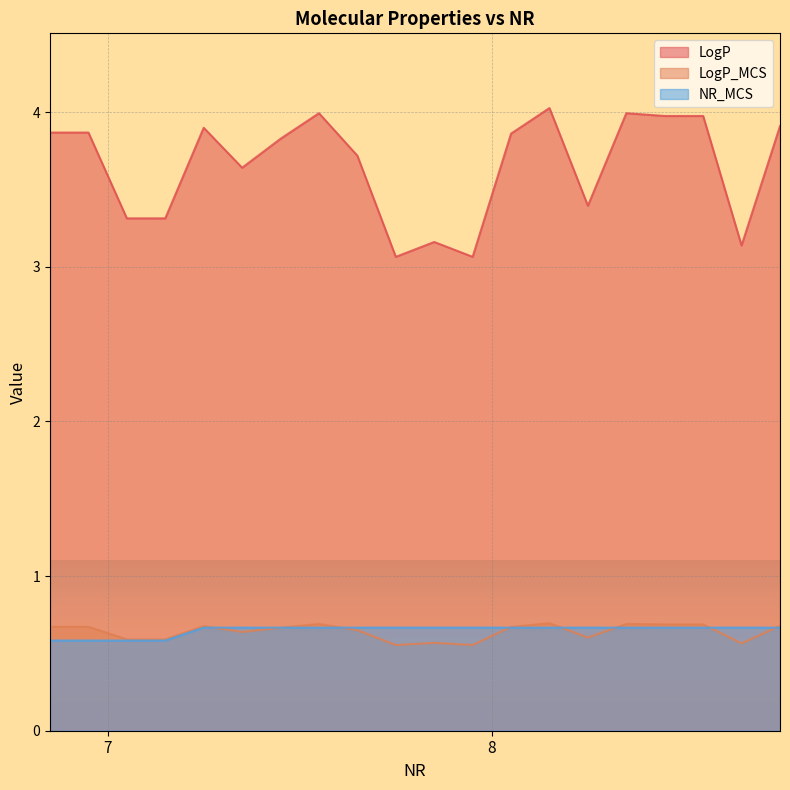

Which series has the largest total across all categories?

LogP